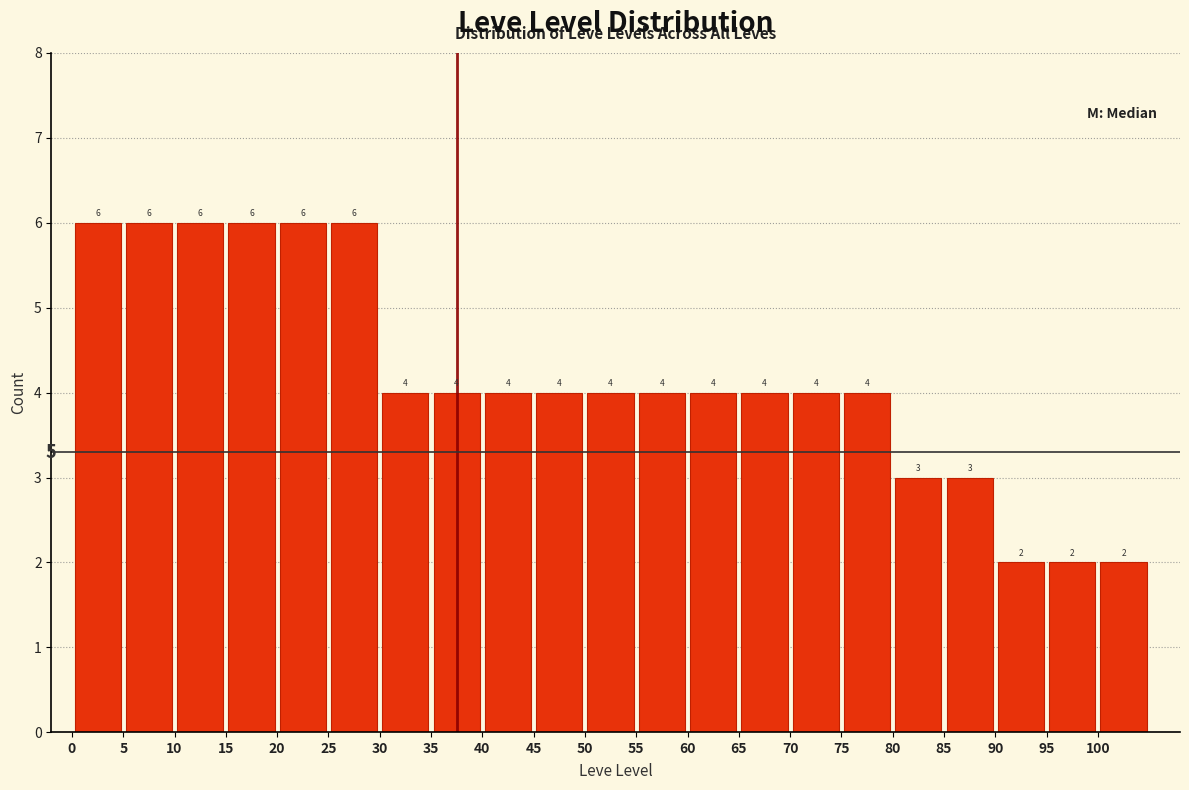

Reading left to right, transcribe this chart: for each bar, give the range it covers on the x-axis and its height.

0 to 5: 6
5 to 10: 6
10 to 15: 6
15 to 20: 6
20 to 25: 6
25 to 30: 6
30 to 35: 4
35 to 40: 4
40 to 45: 4
45 to 50: 4
50 to 55: 4
55 to 60: 4
60 to 65: 4
65 to 70: 4
70 to 75: 4
75 to 80: 4
80 to 85: 3
85 to 90: 3
90 to 95: 2
95 to 100: 2
100 to 105: 2